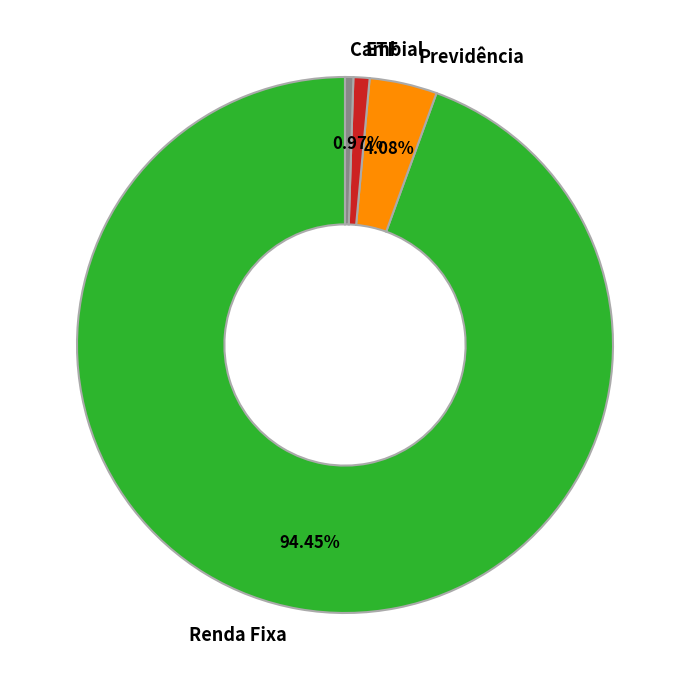

Does any single category account for the majority?

Yes